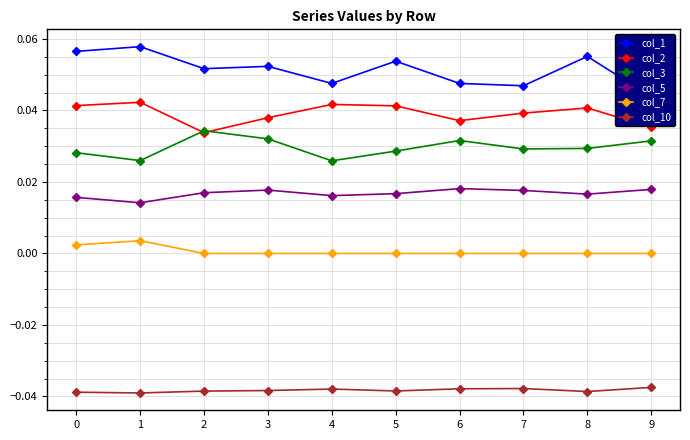

At how many categories does at least one series exceed 0?

10